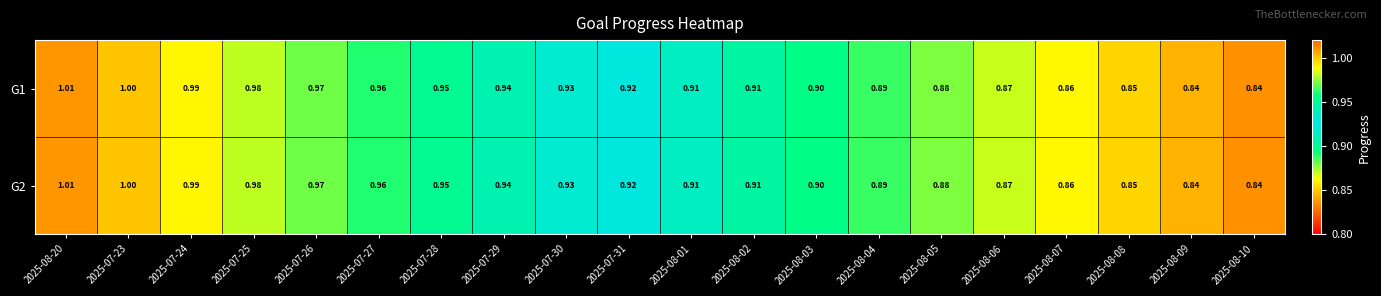

Is the value of G2 at 2025-07-29 greater than the value of G1 at 2025-08-10?

Yes